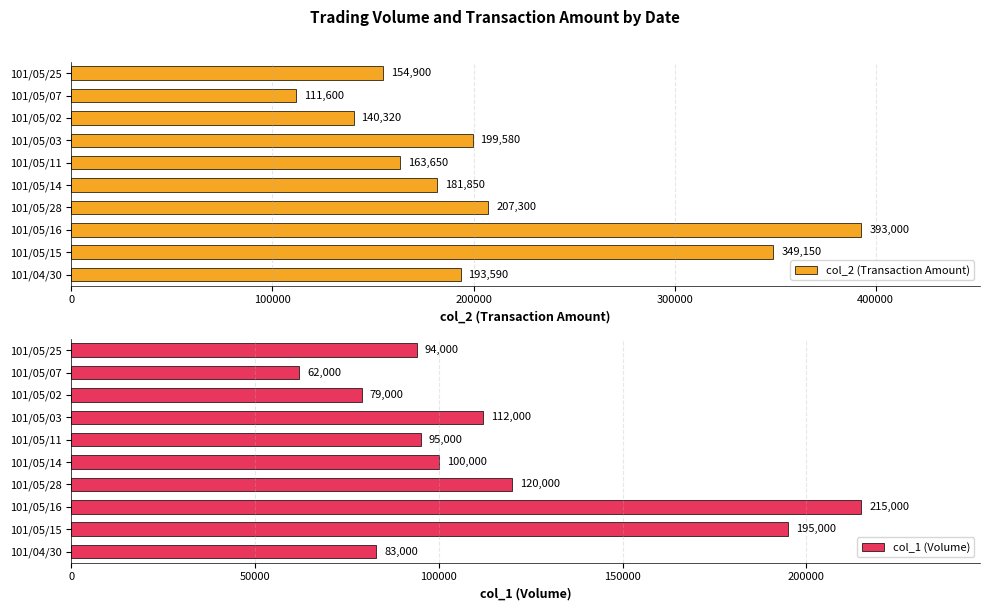

How many groups of bars are there?

10